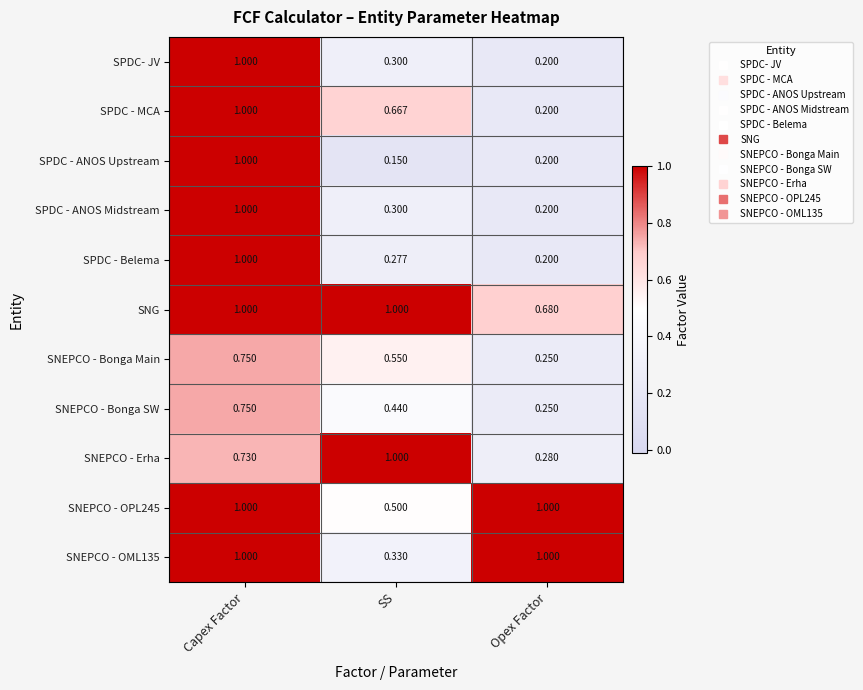

Between SS and Opex Factor, which series saw the biggest shift?

SNEPCO - Erha